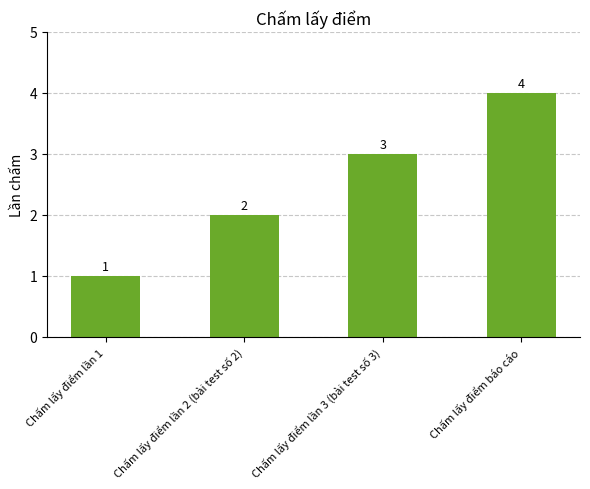

List the labels in order of value, largest first.

Chấm lấy điểm báo cáo, Chấm lấy điểm lần 3 (bài test số 3), Chấm lấy điểm lần 2 (bài test số 2), Chấm lấy điểm lần 1